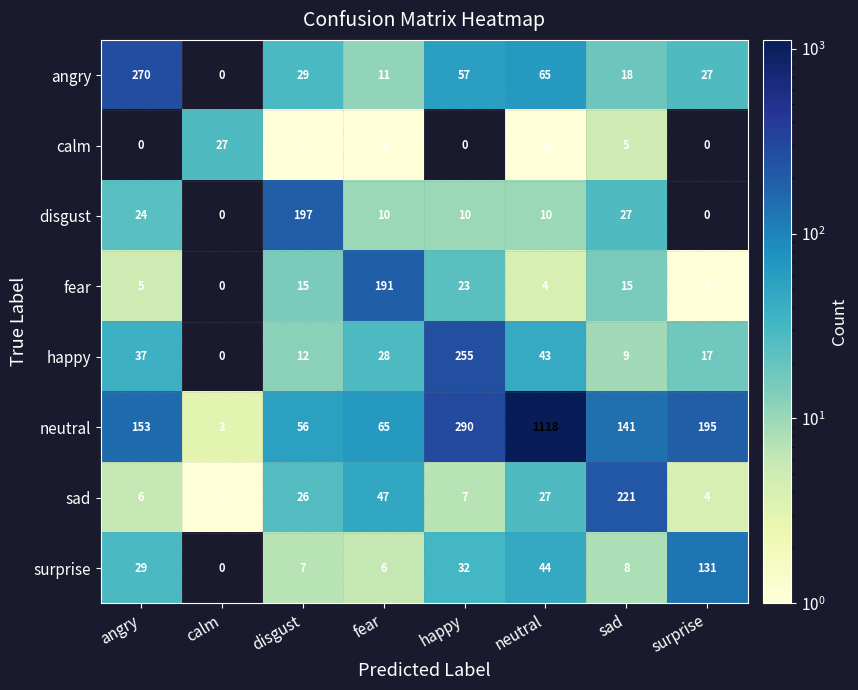

What is the sum of the neutral values at sad and surprise?

336